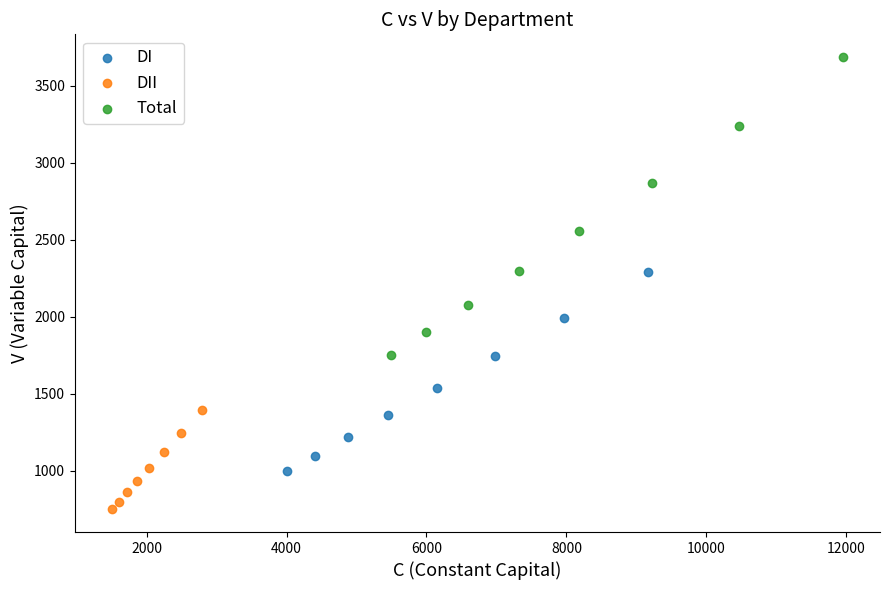

Which series reaches the maximum Y coordinate?

Total